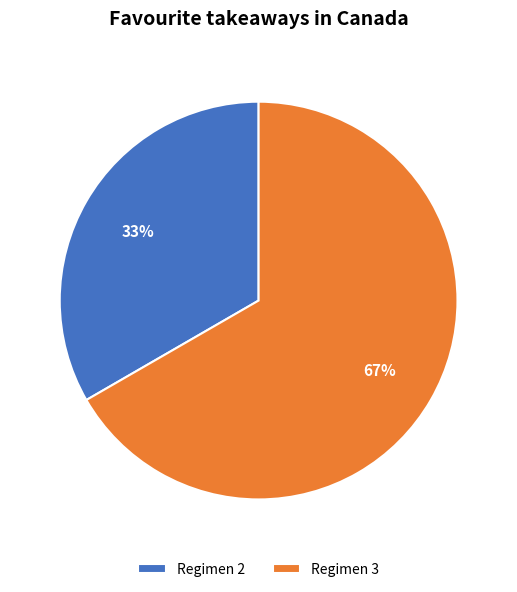

To the nearest percent, what is the average slice percentage?

50%